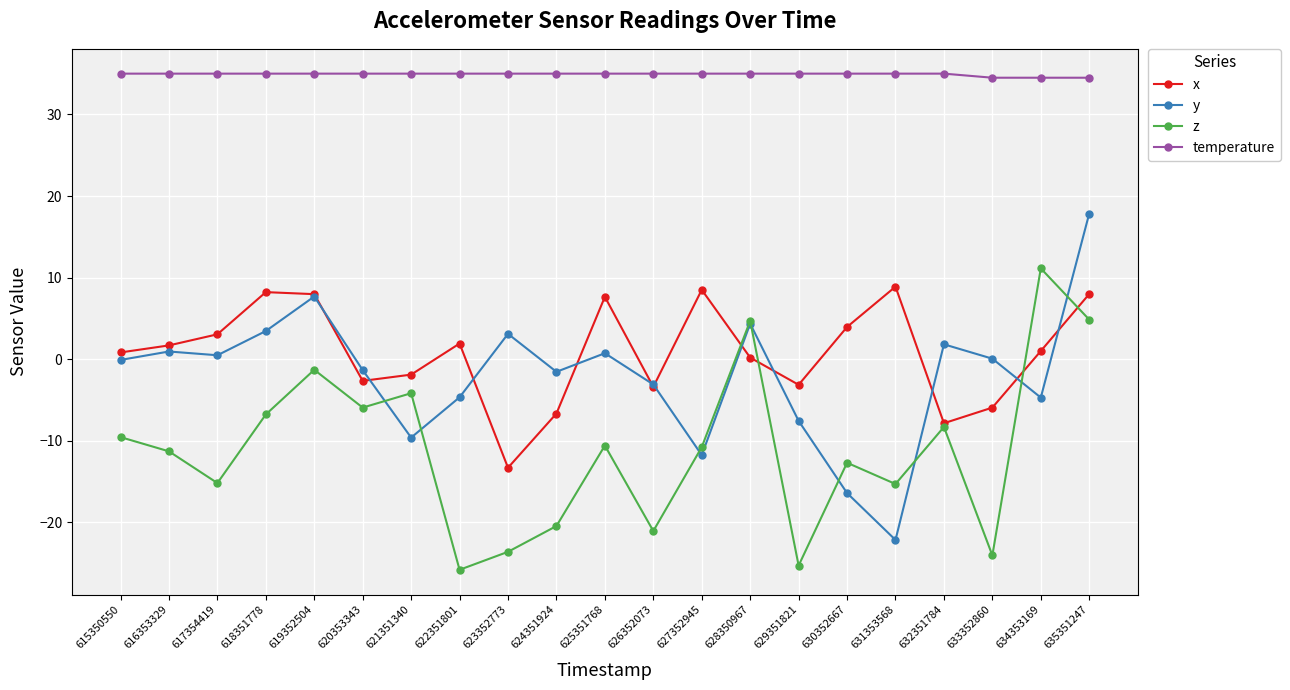

What is the value of the temperature point at the 15th from the left?

35.0